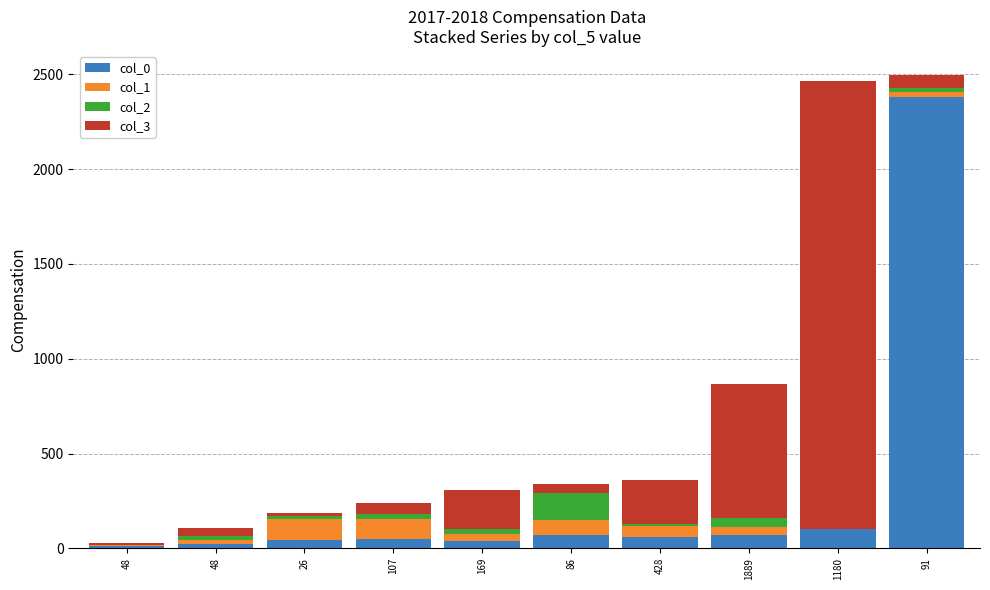

Which has a higher value, 48 or 86?

86